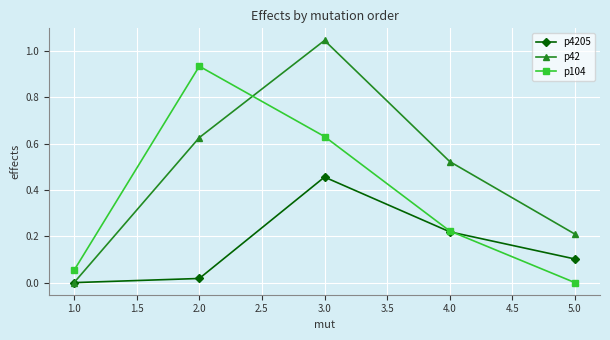

At which category is the sum across all series the highest?

3.0